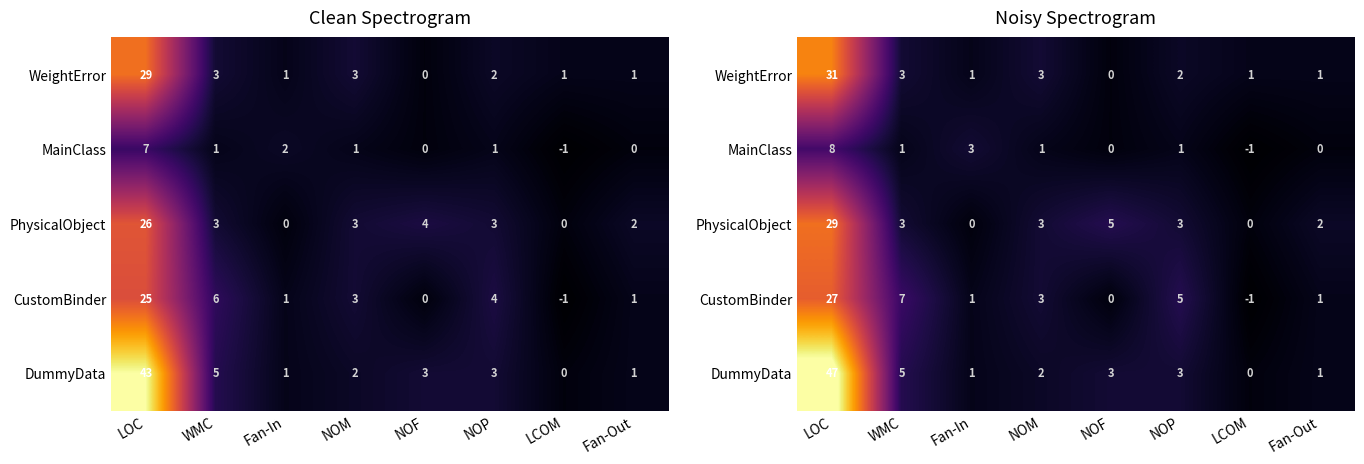

The value of CustomBinder at WMC is 7. True or false?

True